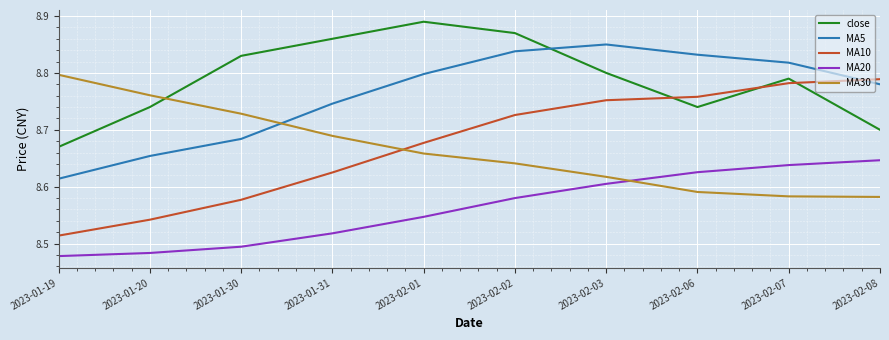

Which series has the largest total across all categories?

close